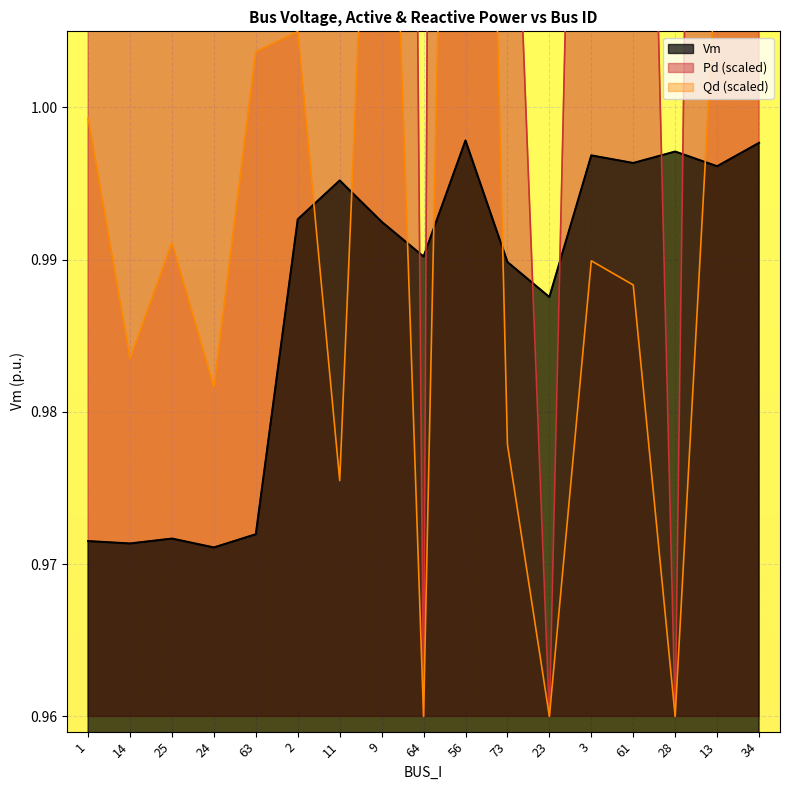

What value does the Qd series have at 11?

1.0